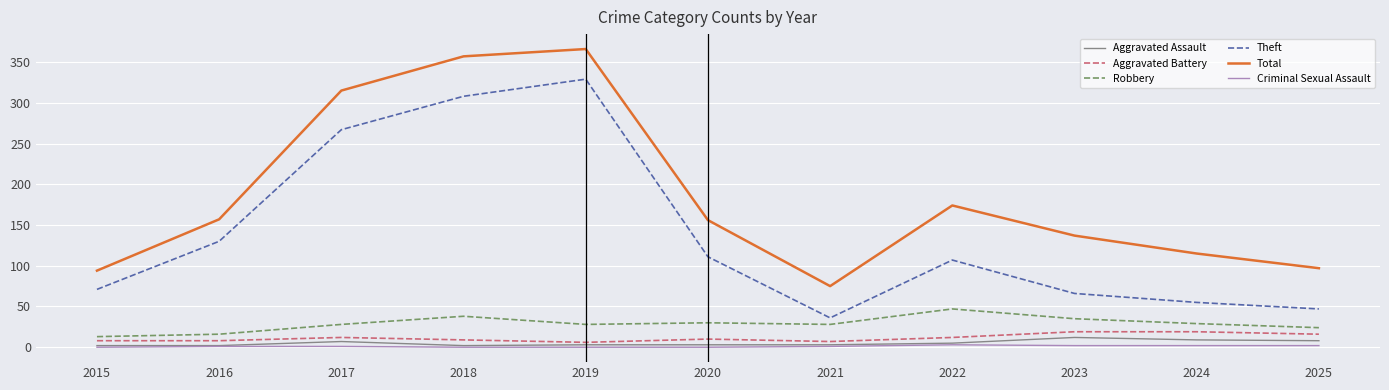

What is the sum of the Total values at 2016 and 2024?

272